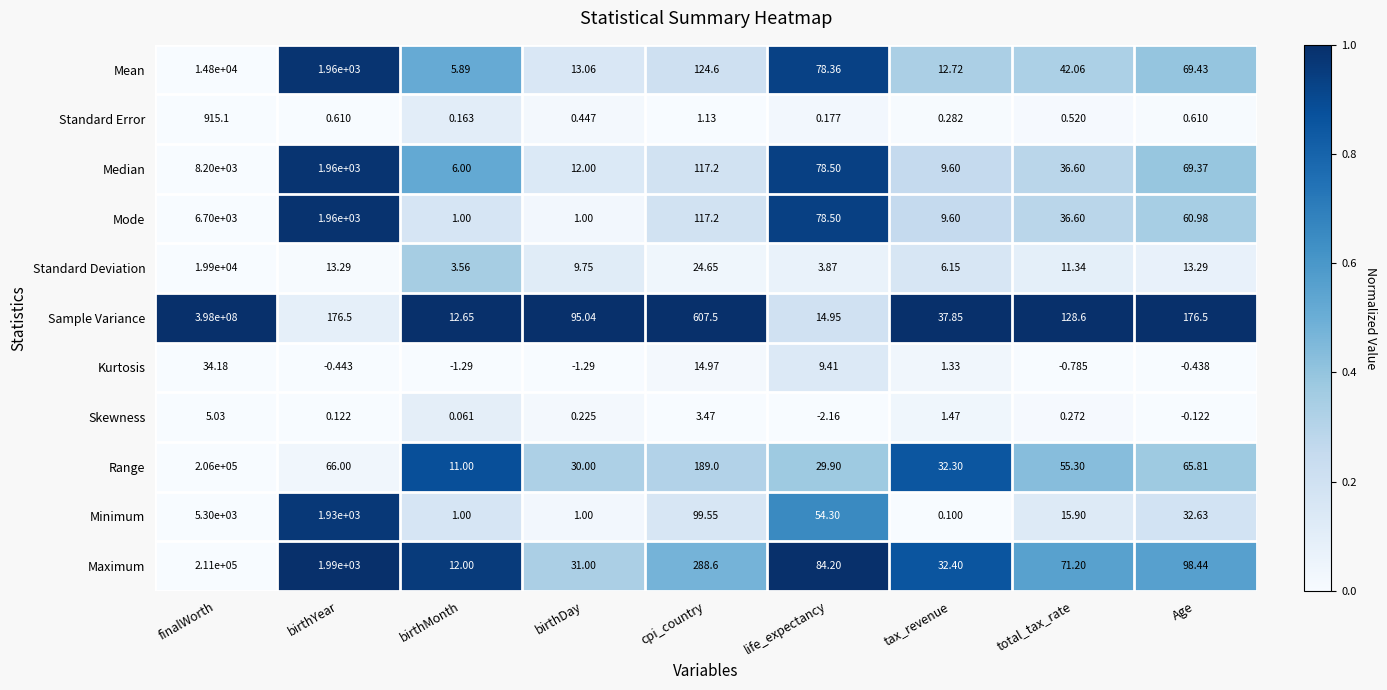

List the series in order of their peak value, lowest first.

Skewness, Kurtosis, Standard Error, Minimum, Mode, Median, Mean, Standard Deviation, Range, Maximum, Sample Variance